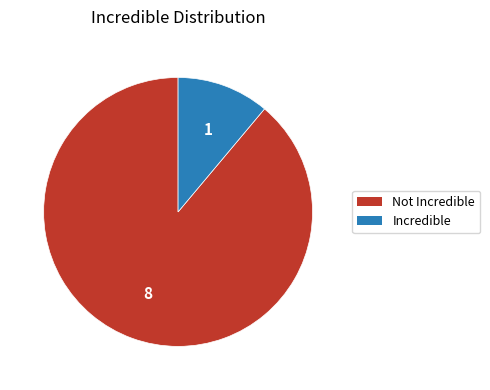

Is it true that Not Incredible is 78% of the pie?

False